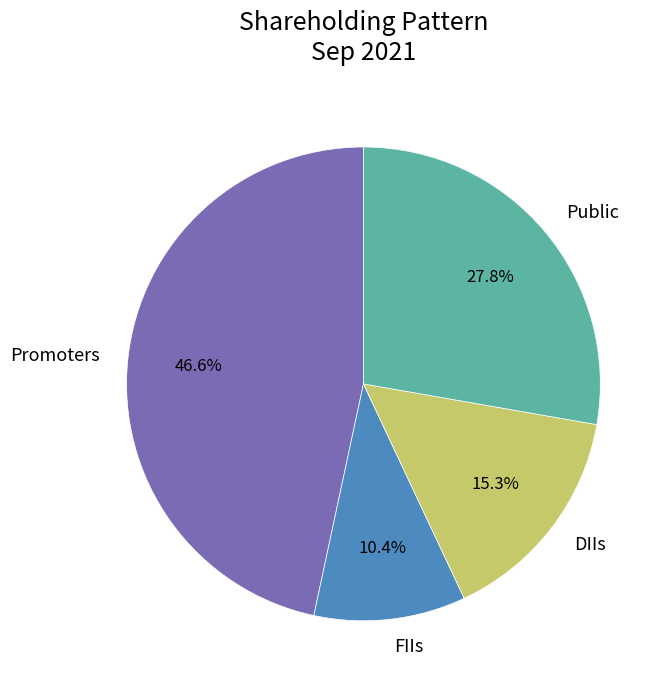

Is there a majority slice in this chart?

No